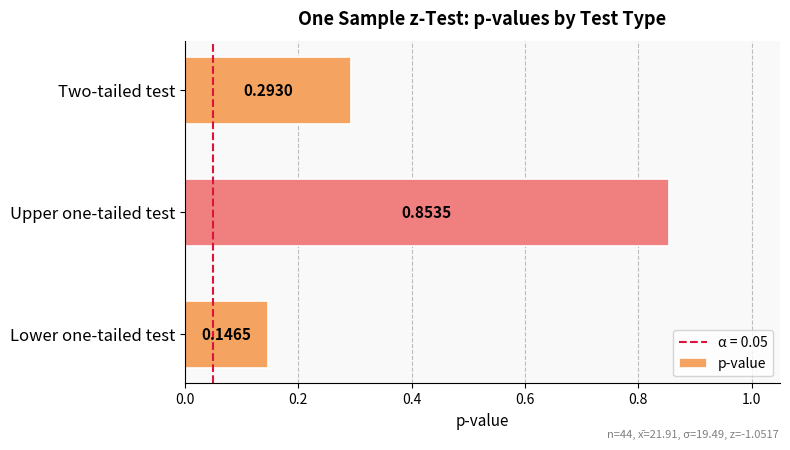

Which category has the highest value across all series?

Upper one-tailed test